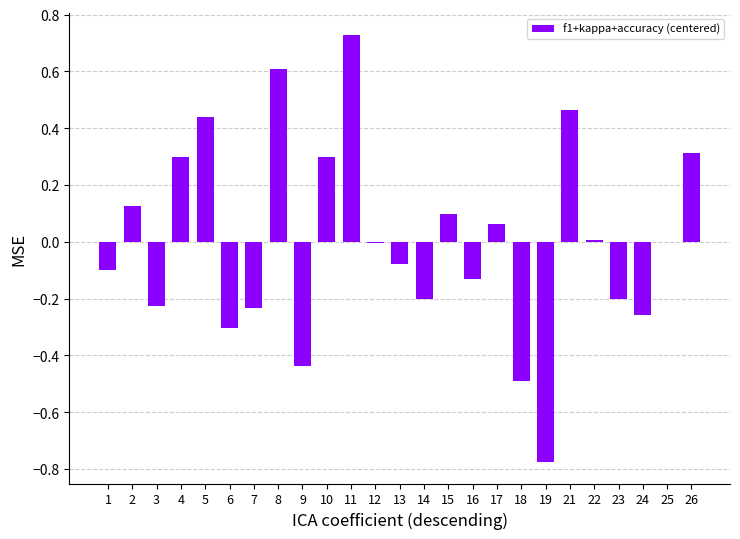

Are the bars horizontal?

No